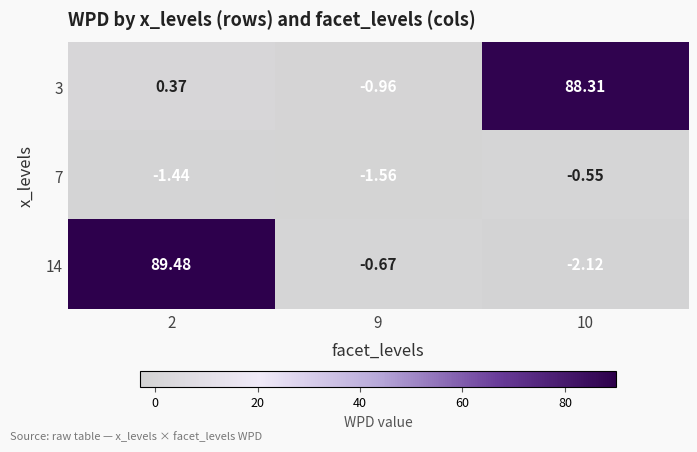

Is the value of 7 at 2 greater than the value of 3 at 9?

No